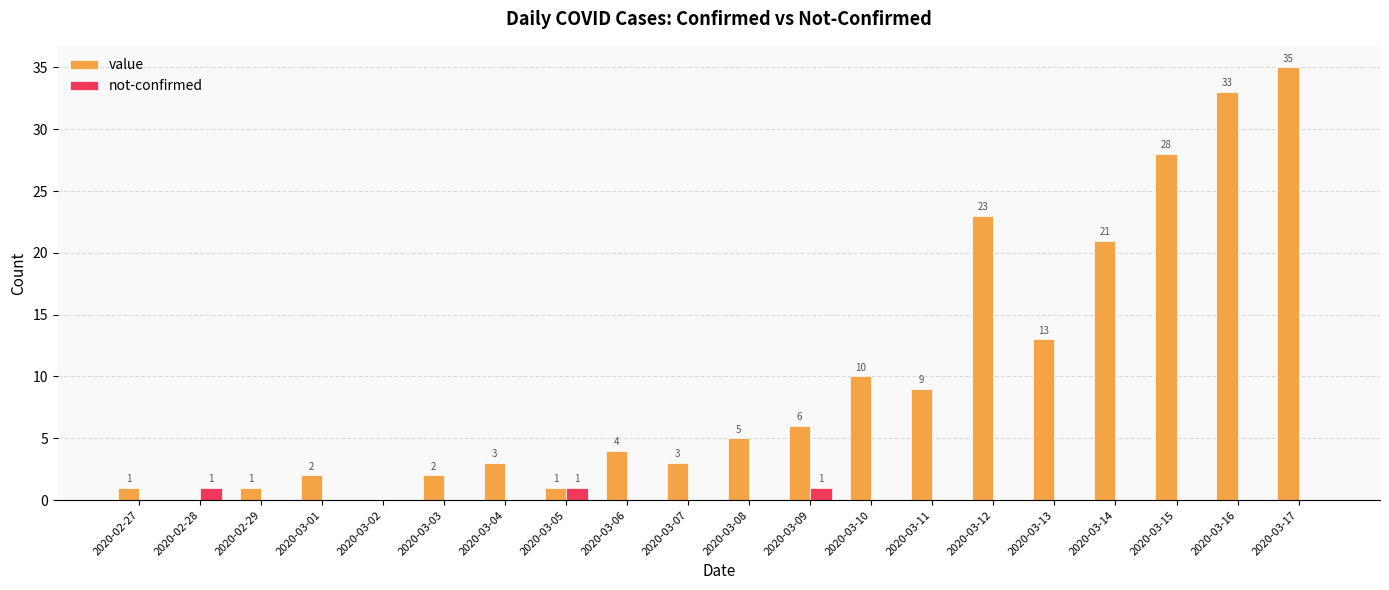

How many groups of bars are there?

20